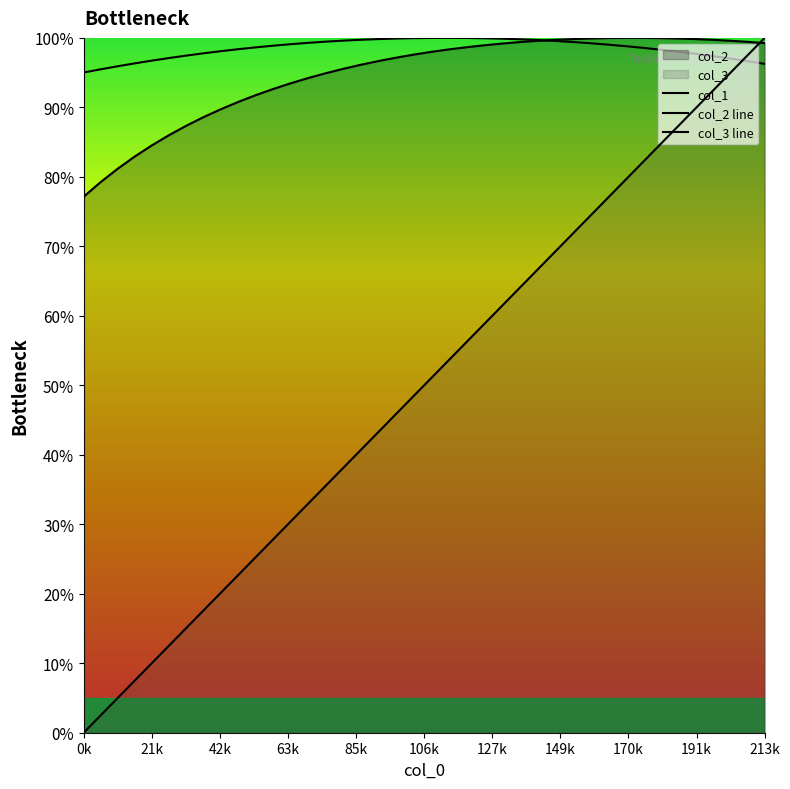

How many lines are shown in the chart?

3